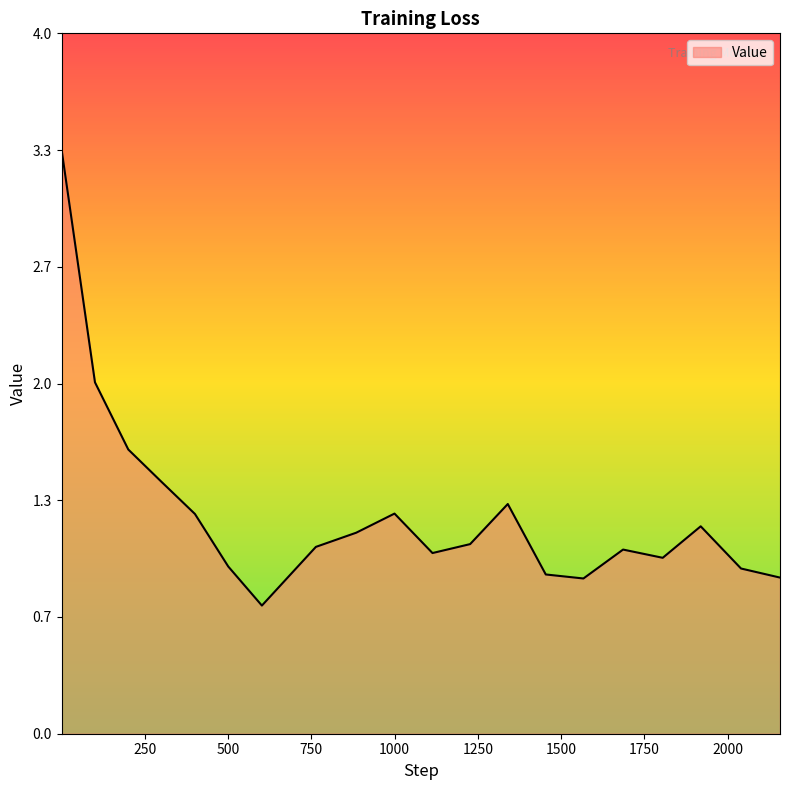

What is the minimum value shown in the chart?

0.7